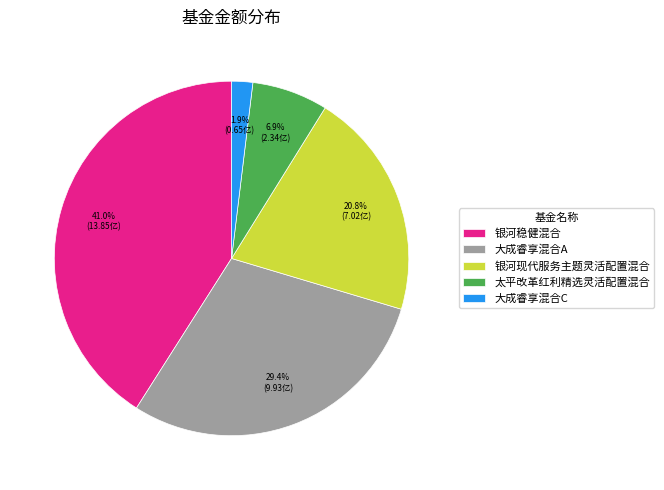

What is the smallest slice in the pie chart?

大成睿享混合C